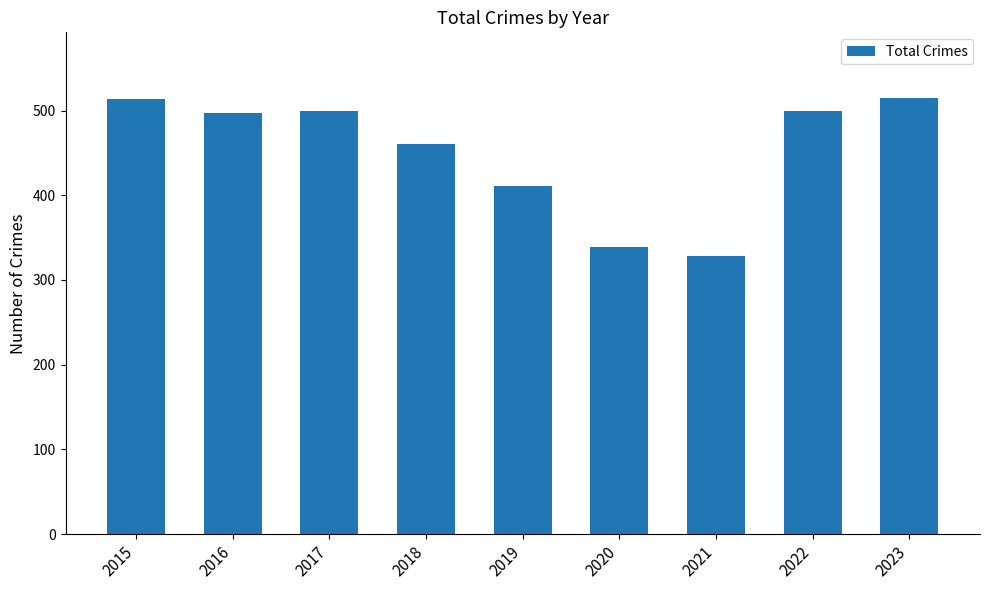

The value at 2022 is 500. True or false?

True